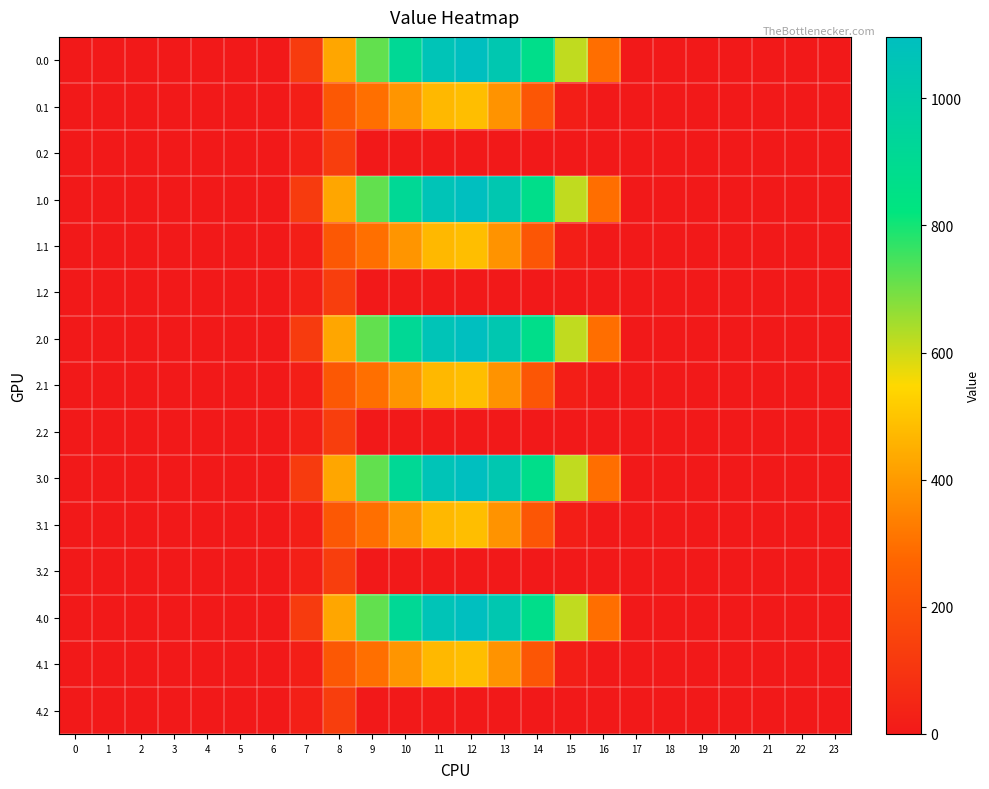

At how many categories does at least one series exceed 1009?

3